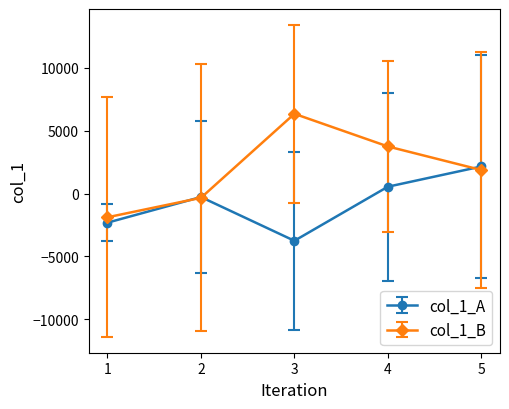

What is the minimum value shown in the chart?

-3758.9